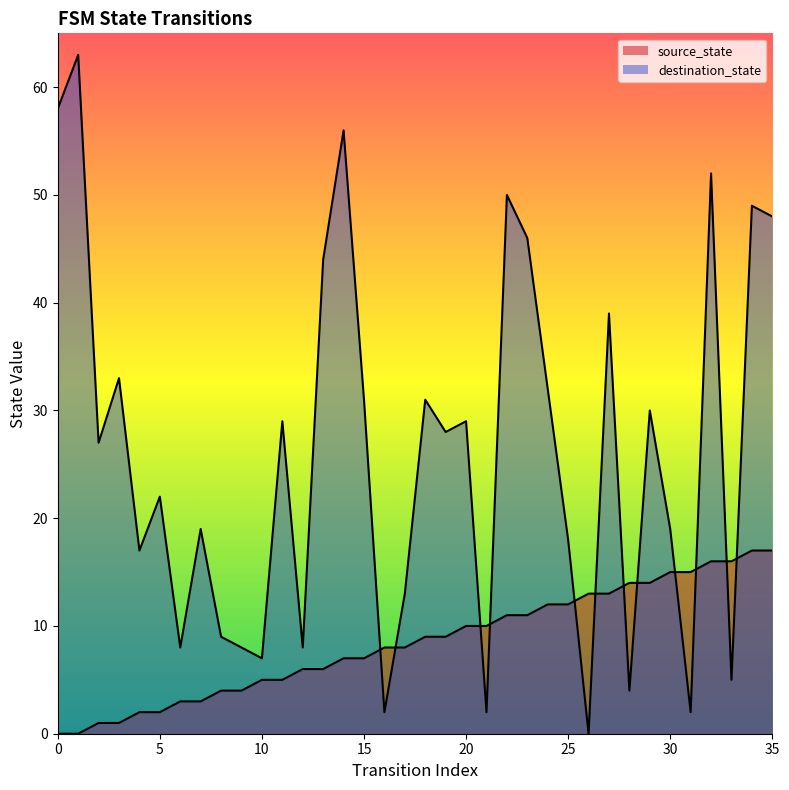

Which series contains the highest Y value?

destination_state